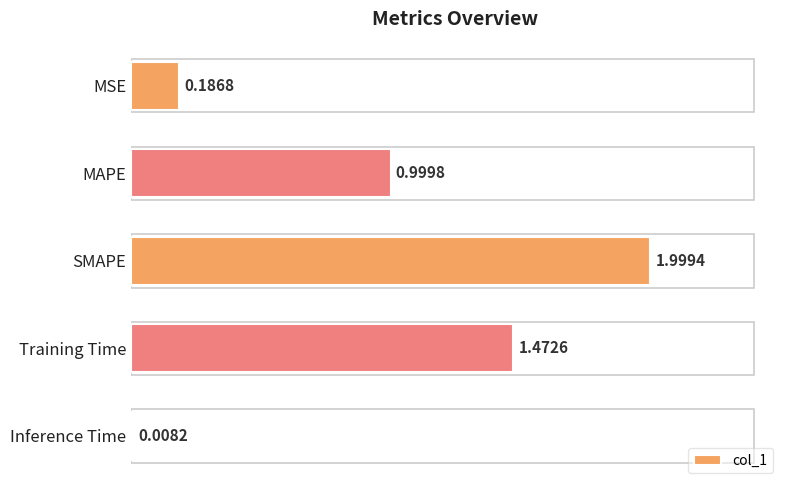

List the labels in order of value, largest first.

SMAPE, Training Time, MAPE, MSE, Inference Time